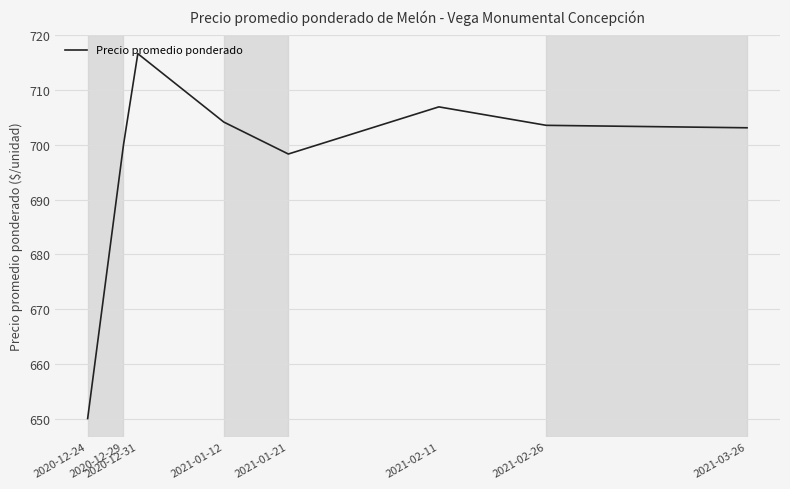

What is the average value?

697.9